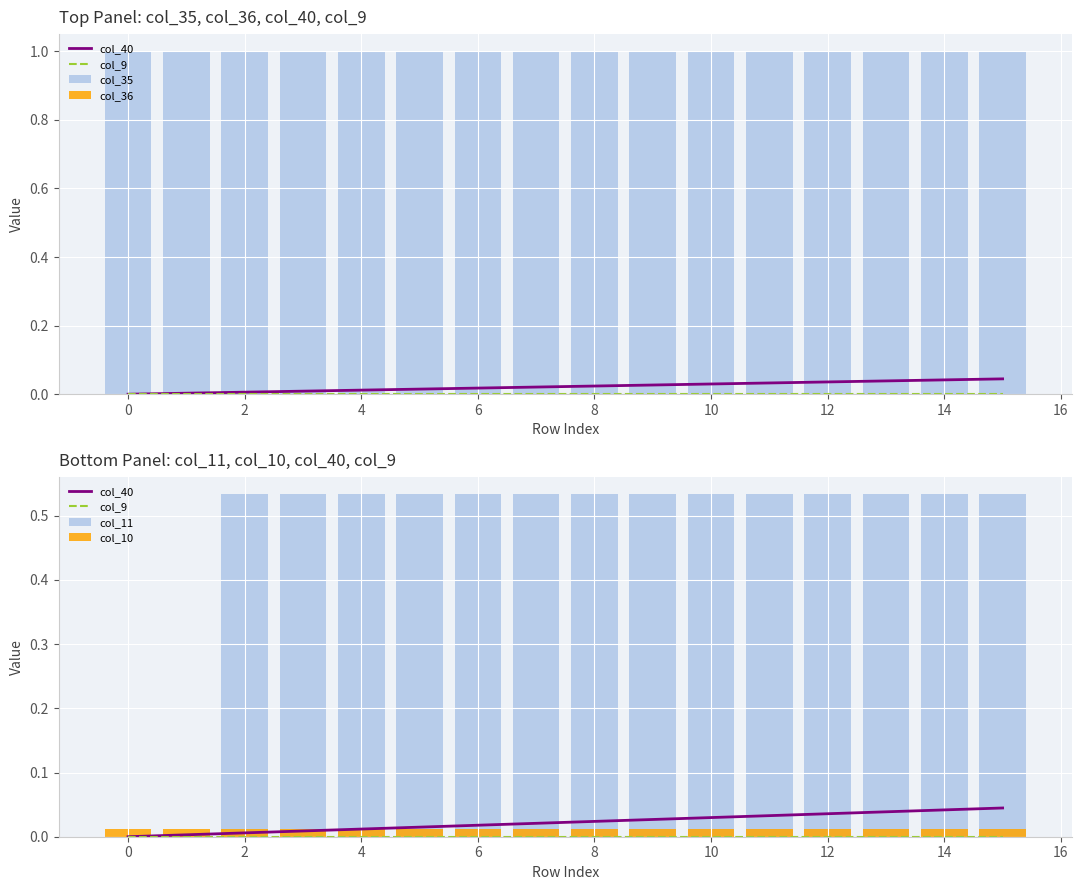

What are all the series names shown in the legend?

col_40, col_9, col_35, col_36, col_11, col_10